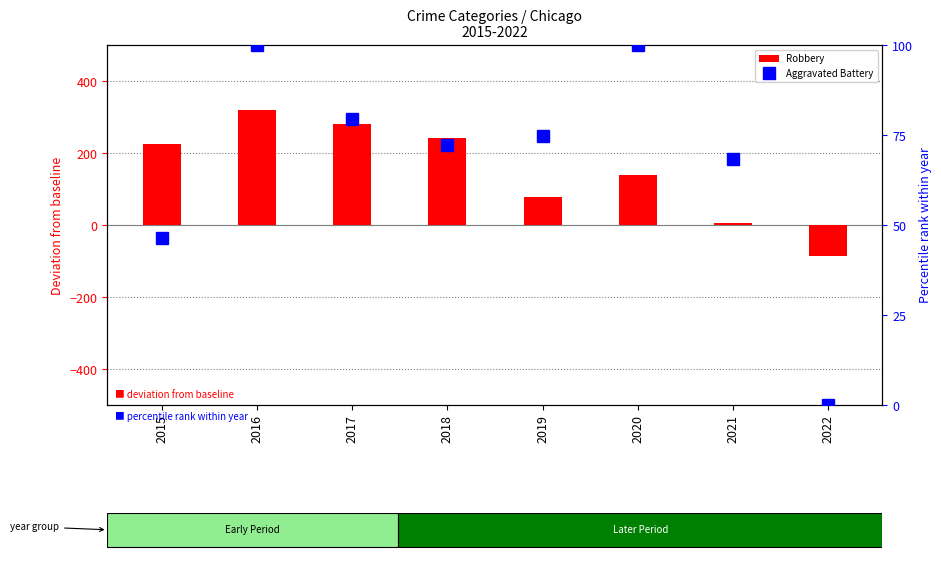

What is the difference between the highest and lowest values at 2021?

62.4